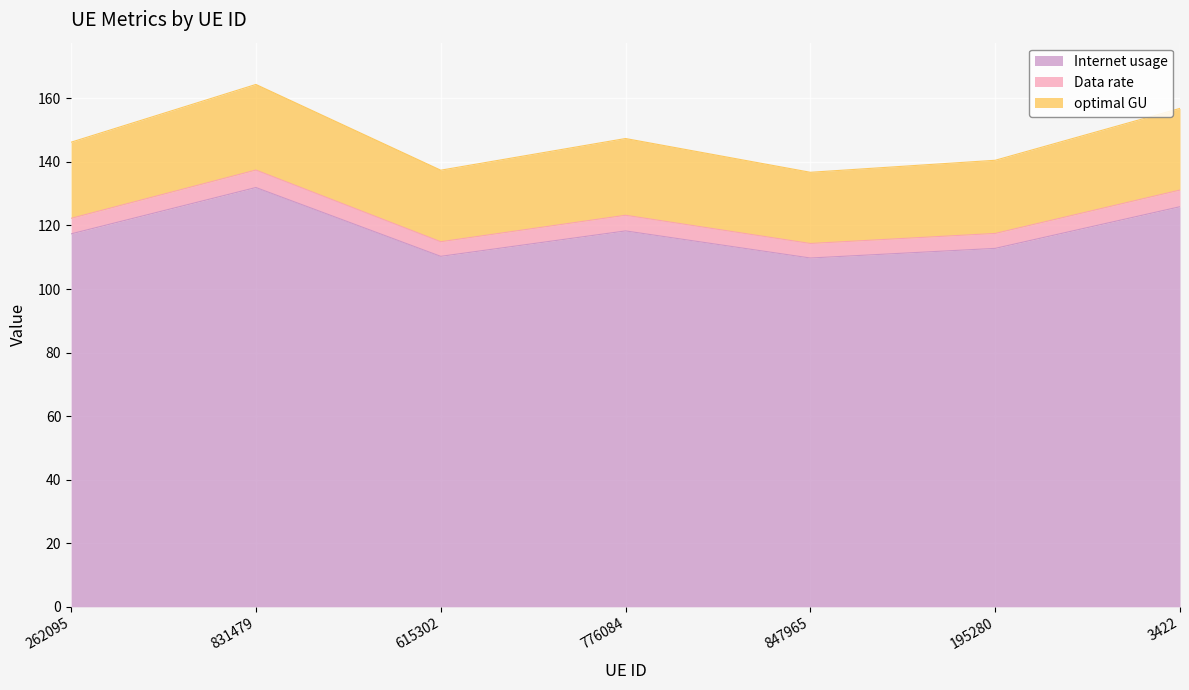

The Internet usage series shows 112.8 at 195280. True or false?

True